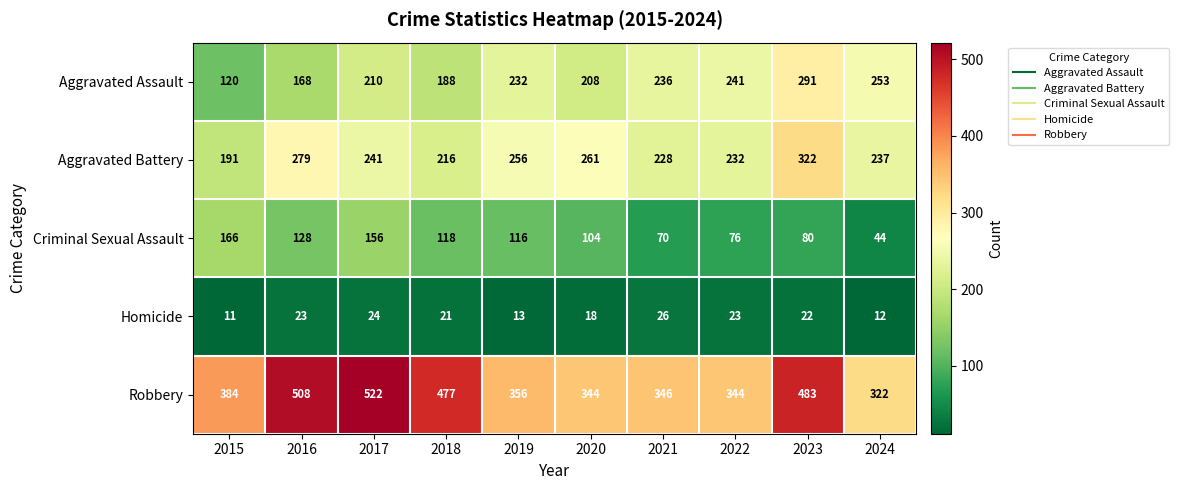

At which label does Aggravated Battery first exceed 241?

2016